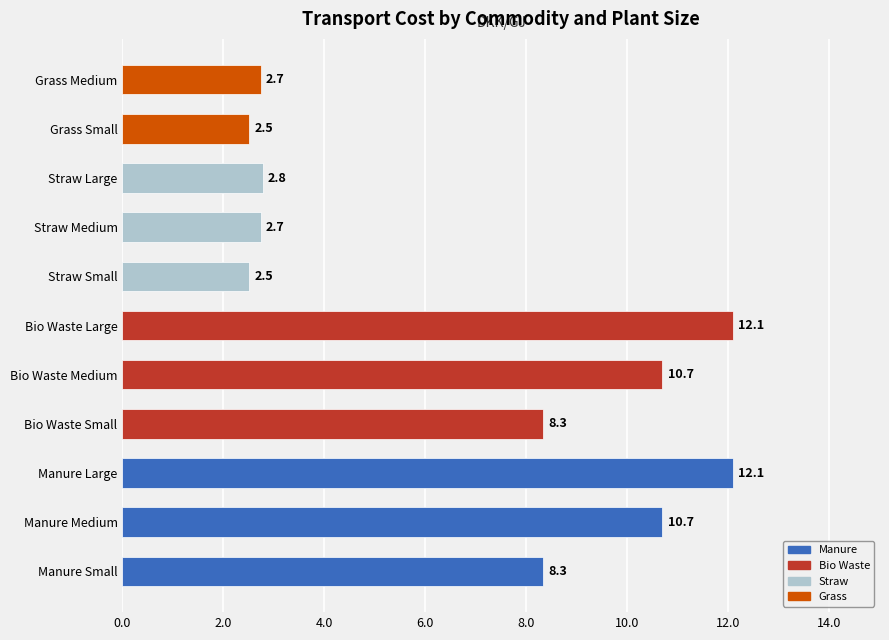

True or false: the data shows 4.1 at Straw Large.

False